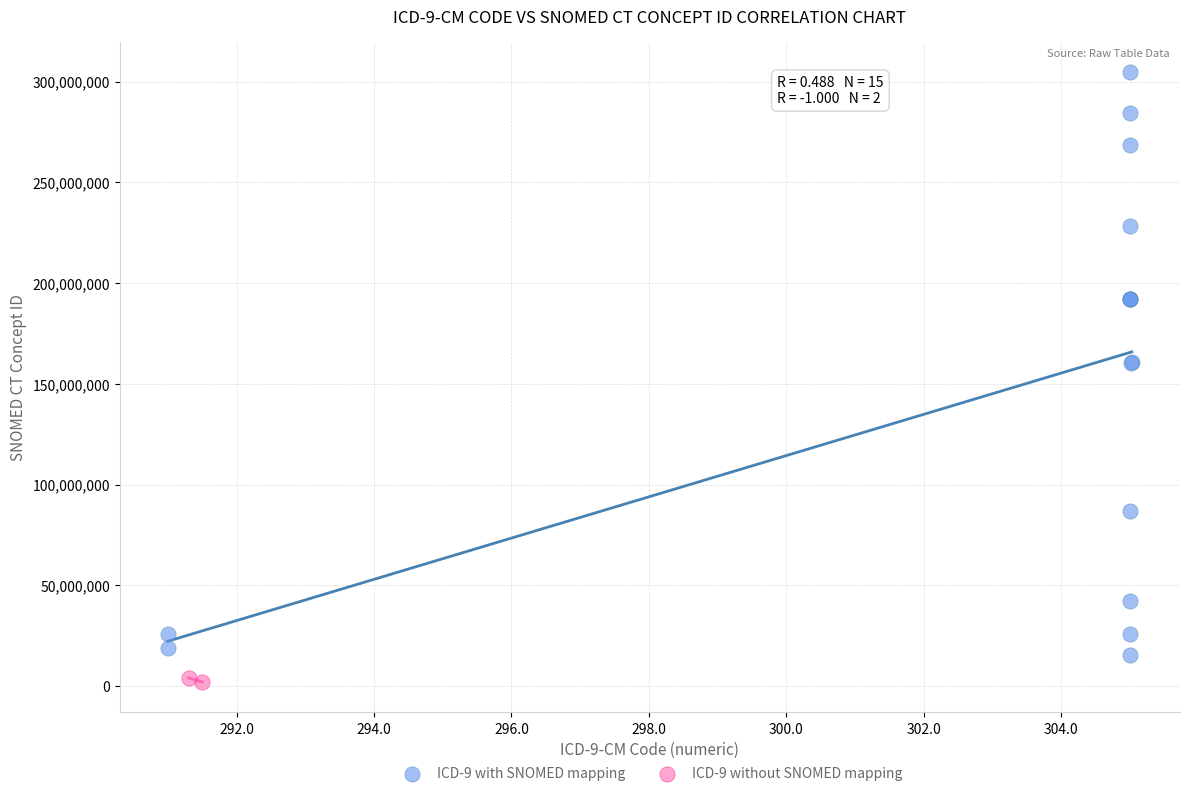

What are all the series names shown in the legend?

ICD-9 with SNOMED mapping, ICD-9 without SNOMED mapping